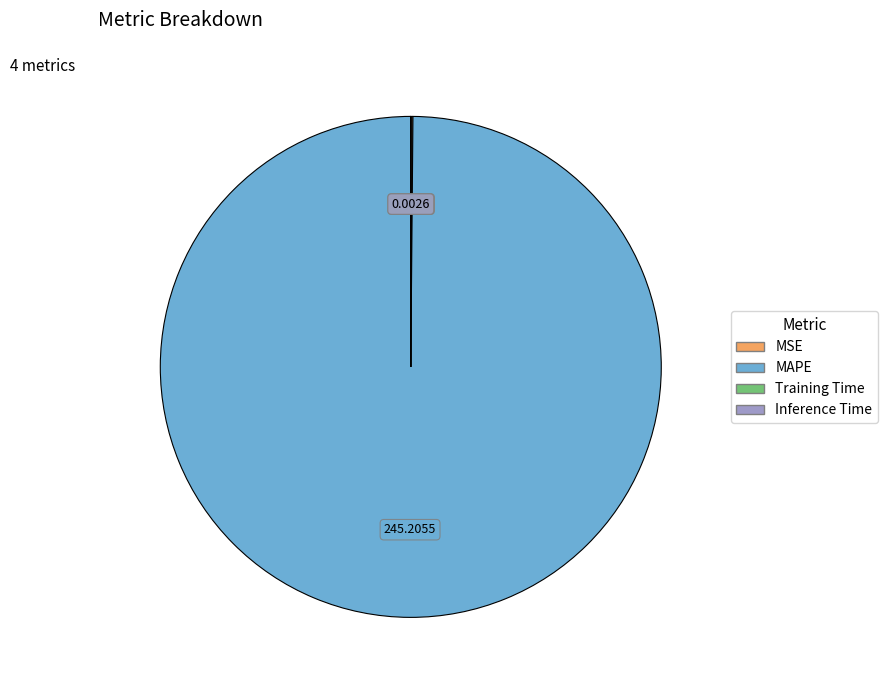

Which category has the biggest portion of the pie?

MAPE